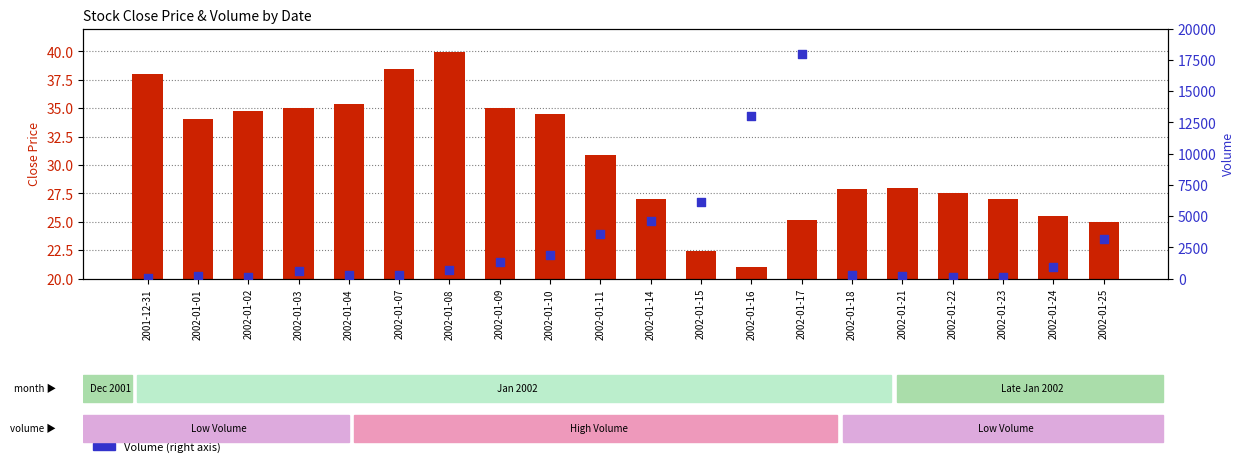

Which series has the largest Y range (max minus min)?

Volume